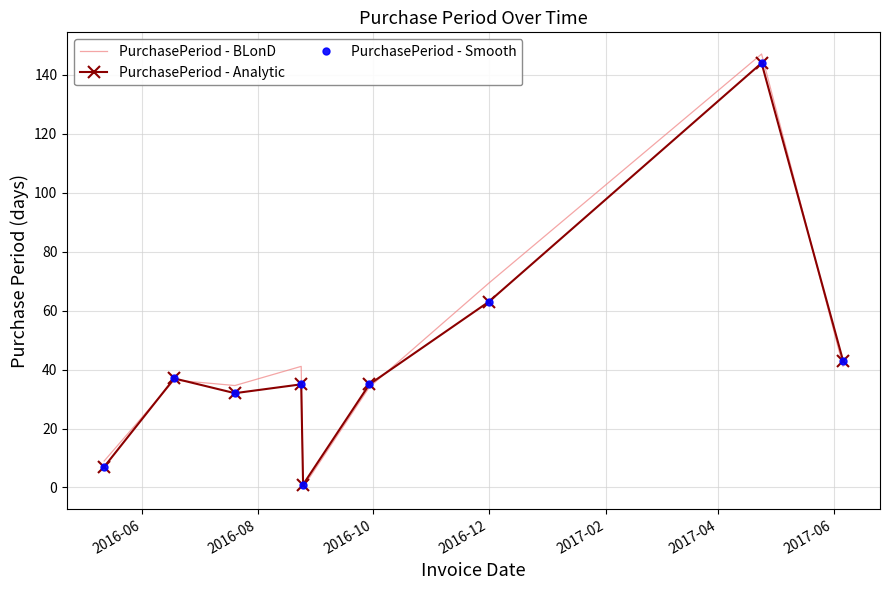

Which series has the largest total across all categories?

PurchasePeriod - BLonD